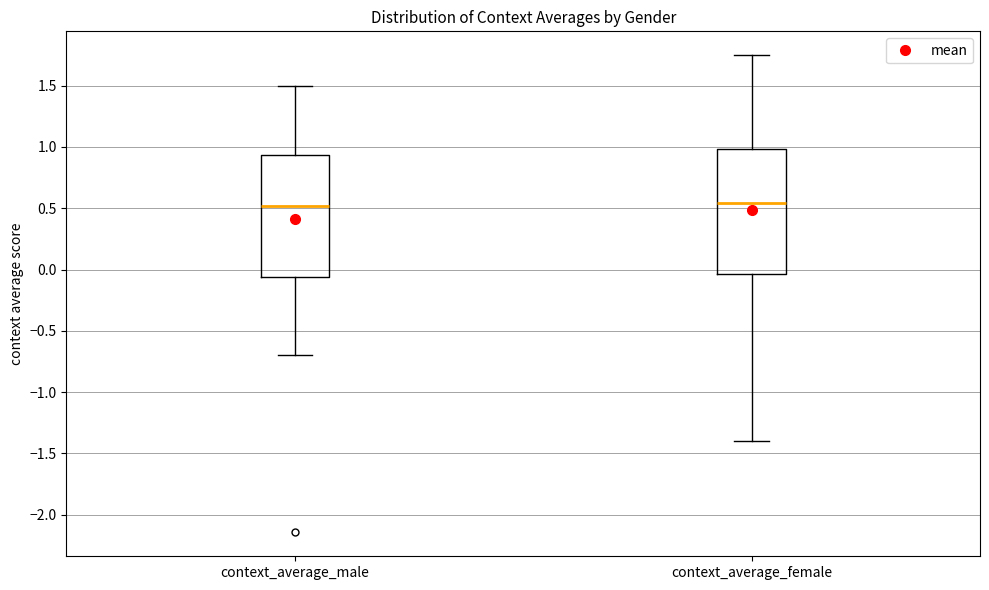

Reading left to right, read every box against the y-axis: the position of its median line, the range the box covers, and the ends of its whiskers. The values are not printed on the chart, so give them approximately, as read against the axis.

context_average_male: median 0.50, box -0.05 to 0.95, whiskers -0.70 to 1.50
context_average_female: median 0.55, box -0.05 to 1.00, whiskers -1.40 to 1.75